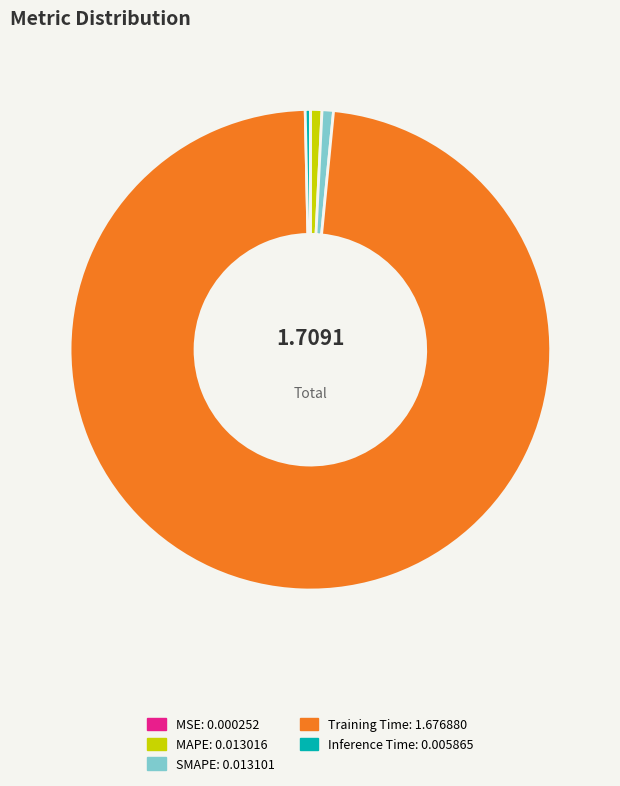

Between SMAPE and Training Time, which is larger?

Training Time